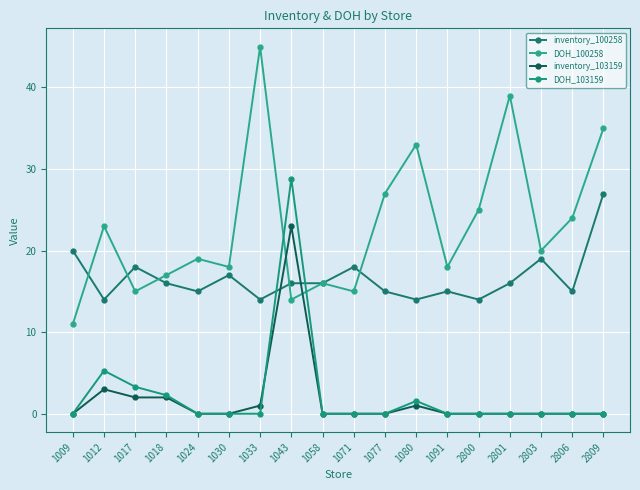

Where does the inventory_100258 series first go above 16?

1009